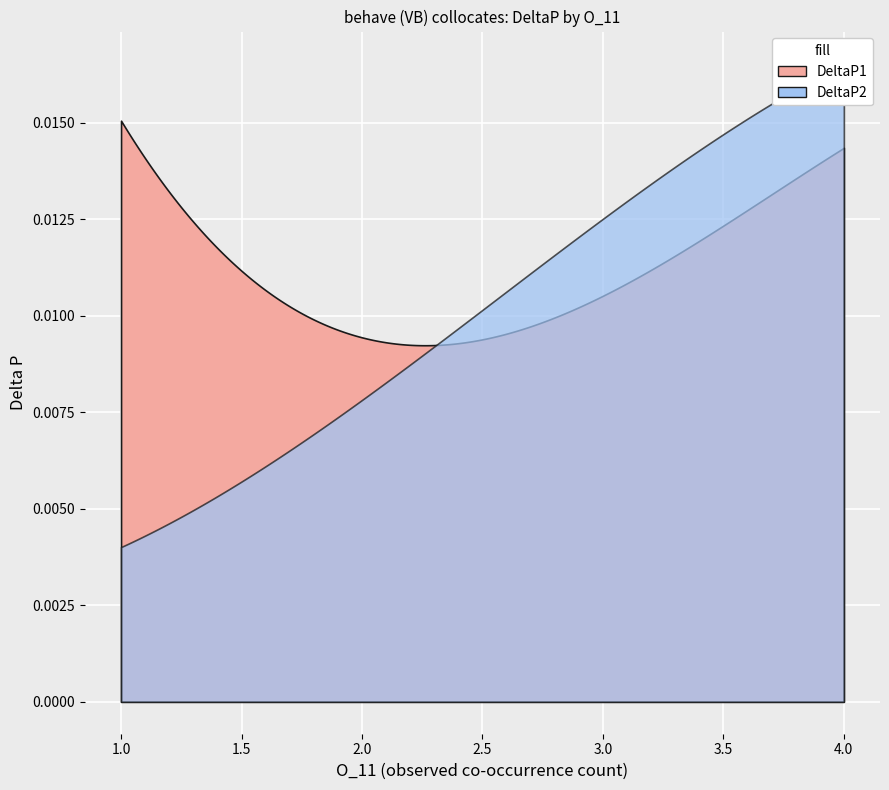

At which label is DeltaP2 closest to 0?

1